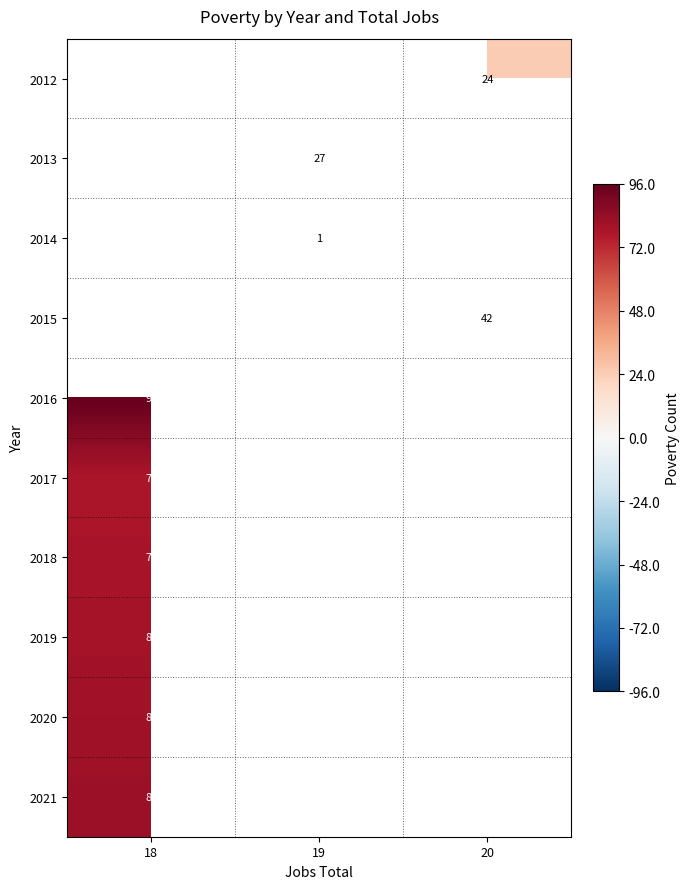

Which category has the lowest value across all series?

19